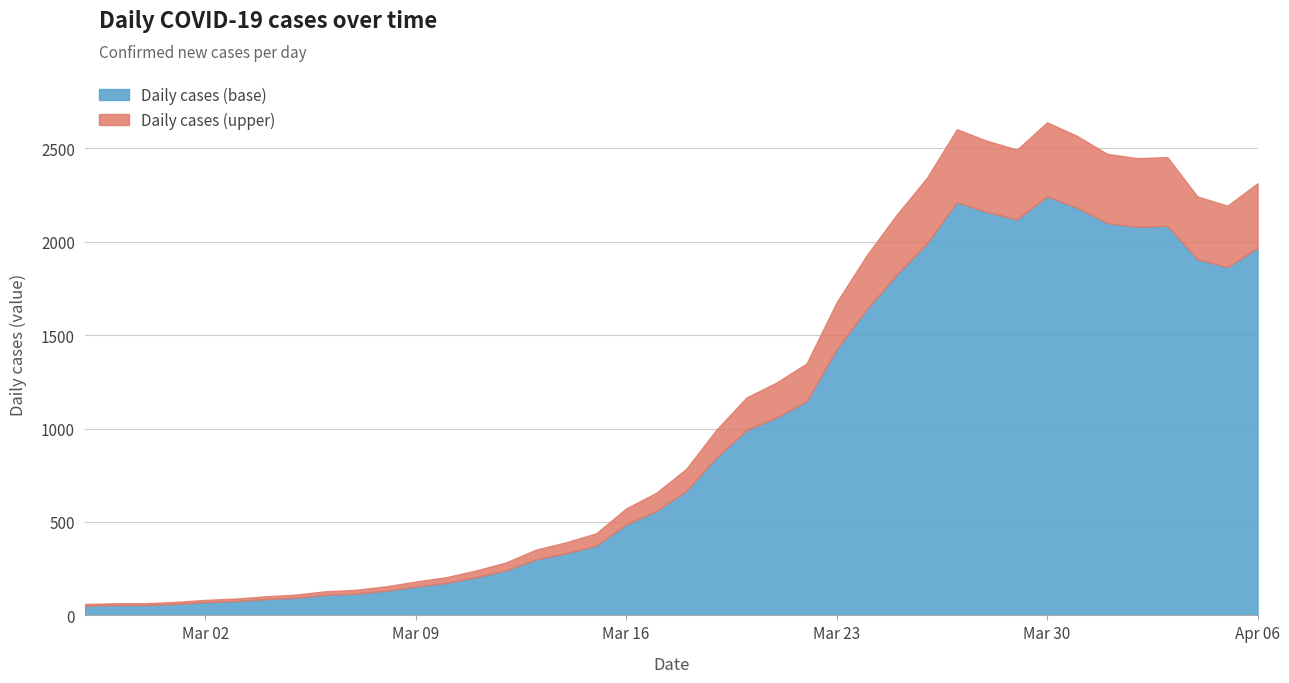

True or false: the data shows 2602 at 2020-03-27.

True